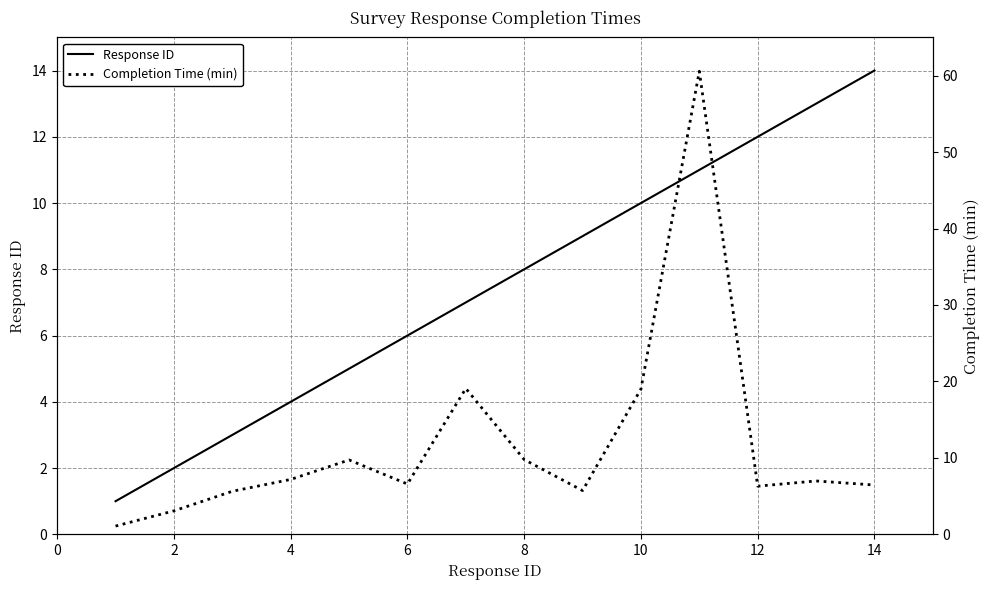

What is the lowest value of the Completion Time (min) series?

1.1